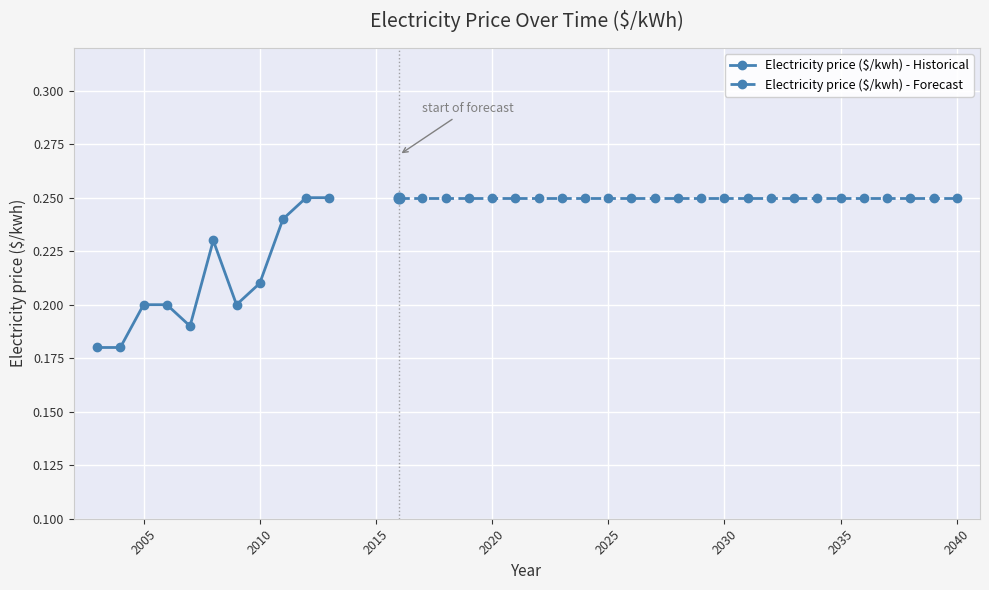

Count the Electricity price ($/kwh) - Historical values in the range 0 to 1.

11